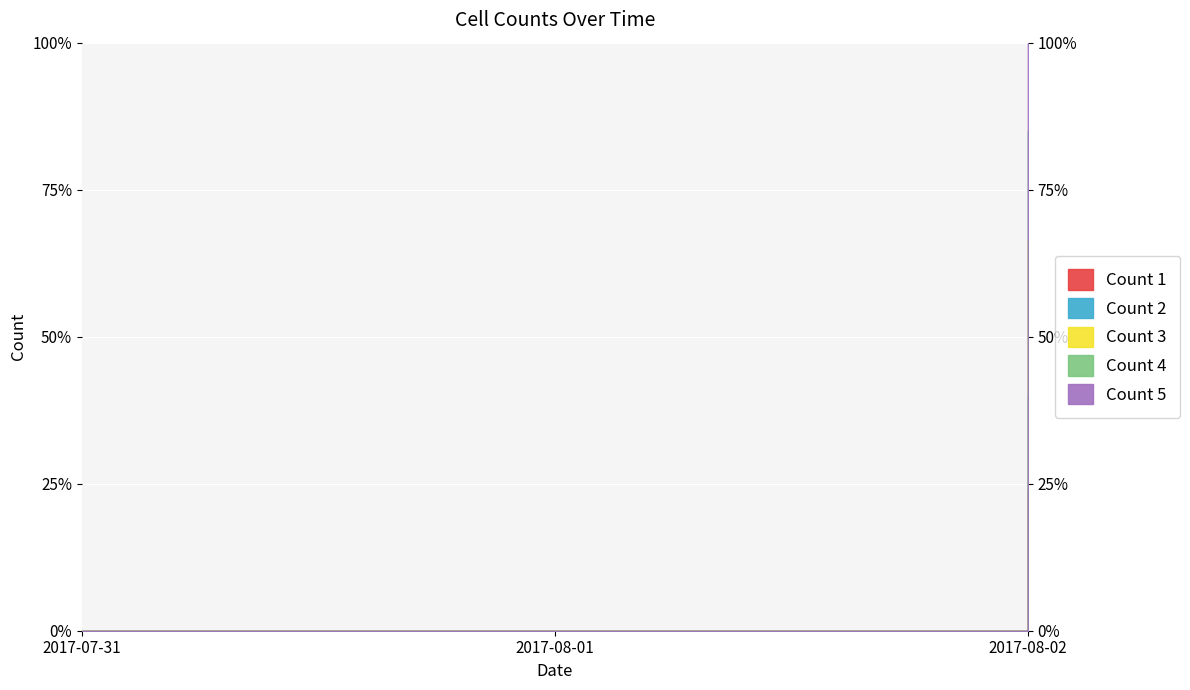

What position from the left is 2017-08-02?

3